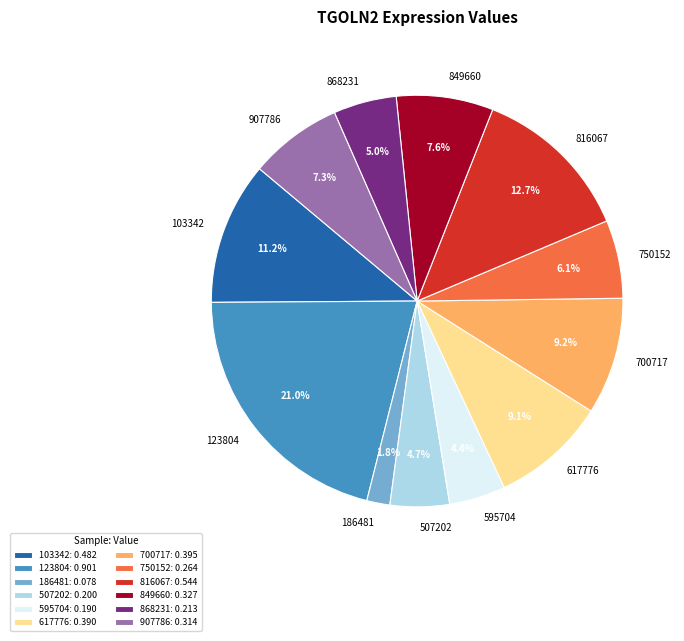

To the nearest percent, what portion does 595704 represent?

4%